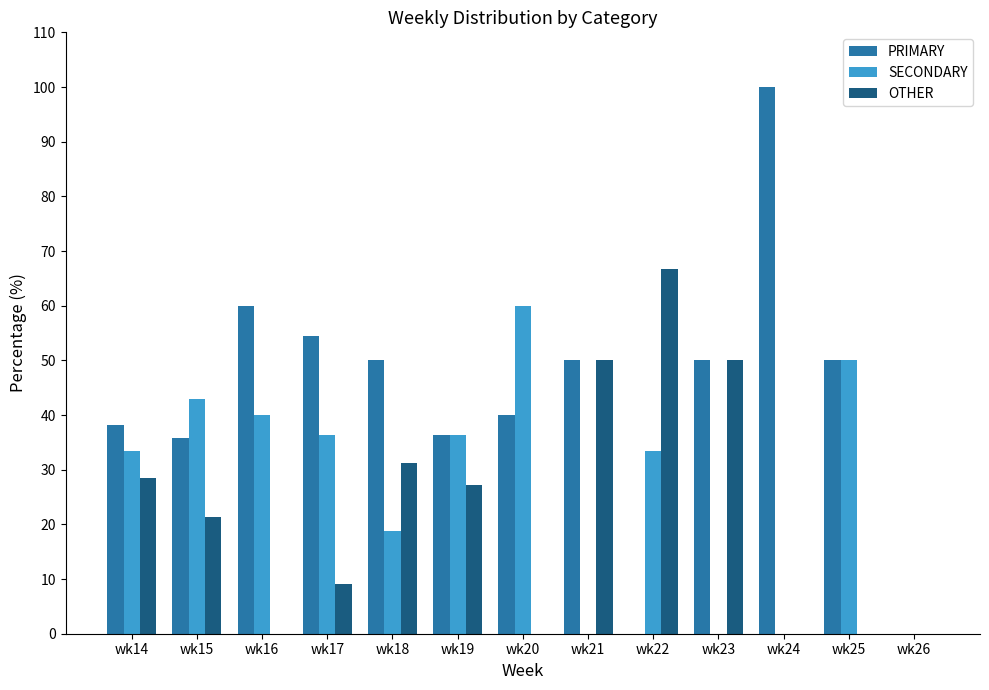

The value of SECONDARY at wk24 is 0.0. True or false?

True